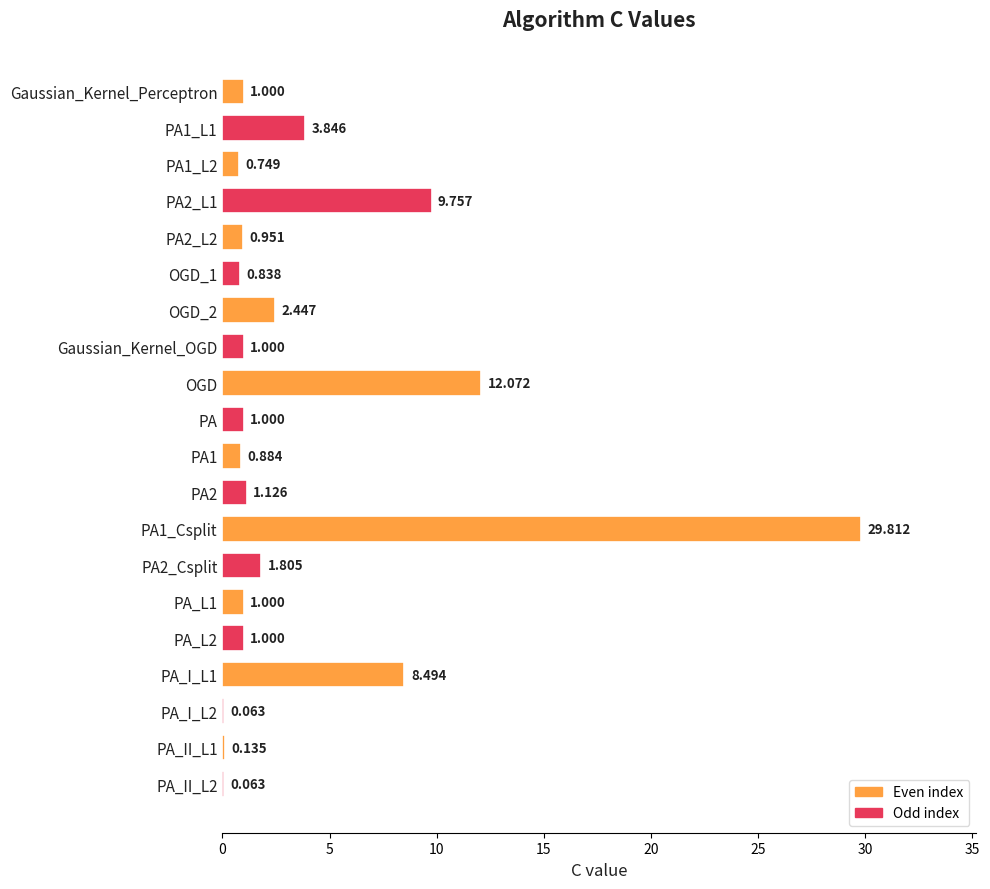

What is the maximum value shown in the chart?

29.8